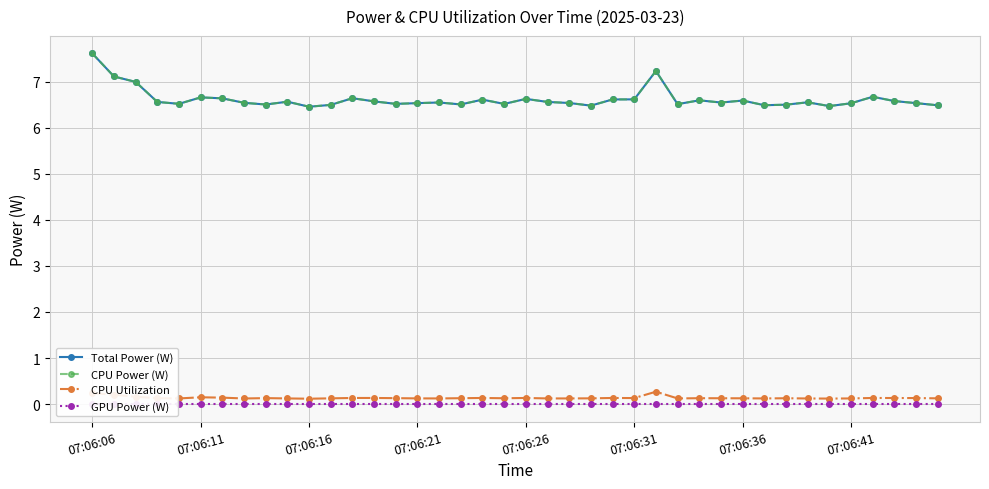

Is it true that Total Power (W) equals 8.8 at 11?

False